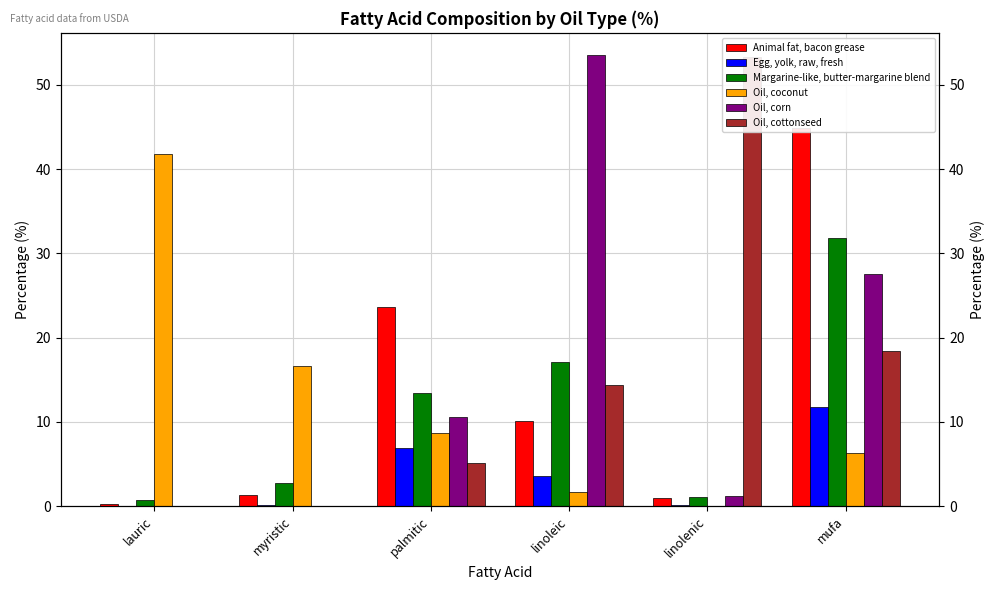

What is the label of the 3rd bar from the left?

palmitic